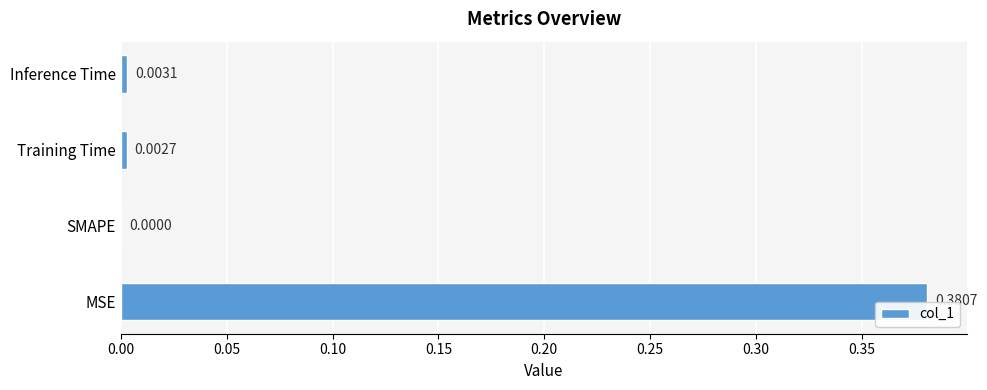

Between Inference Time and SMAPE, which is larger?

Inference Time